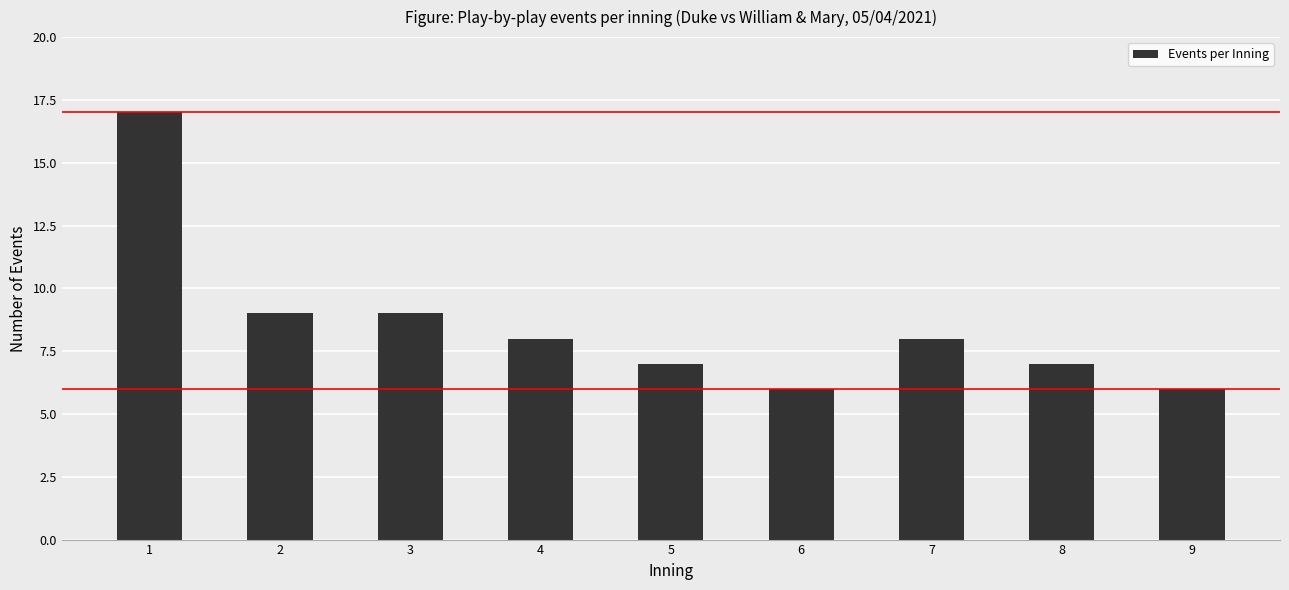

Reading left to right, what are all the values shown in this chart?

1=17	2=9	3=9	4=8	5=7	6=6	7=8	8=7	9=6